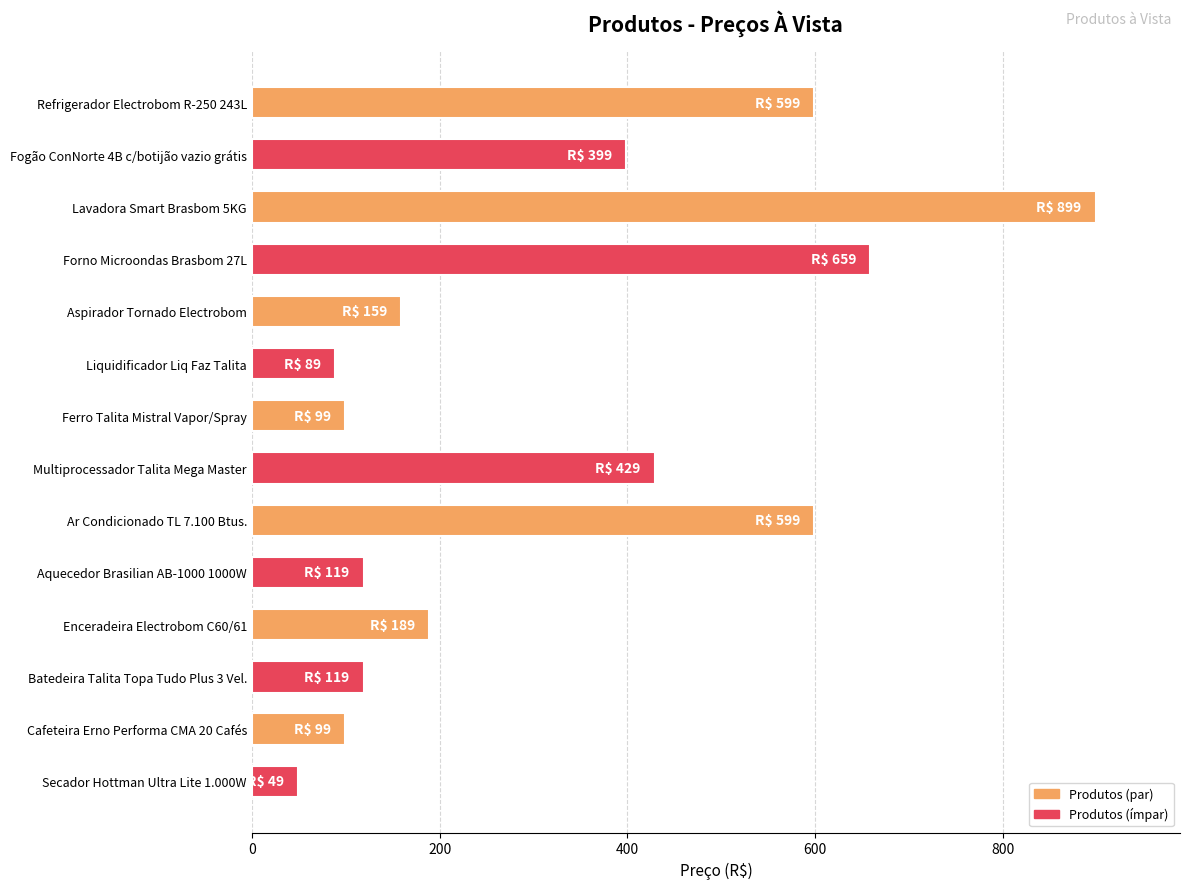

What is the sum of all values?

4506